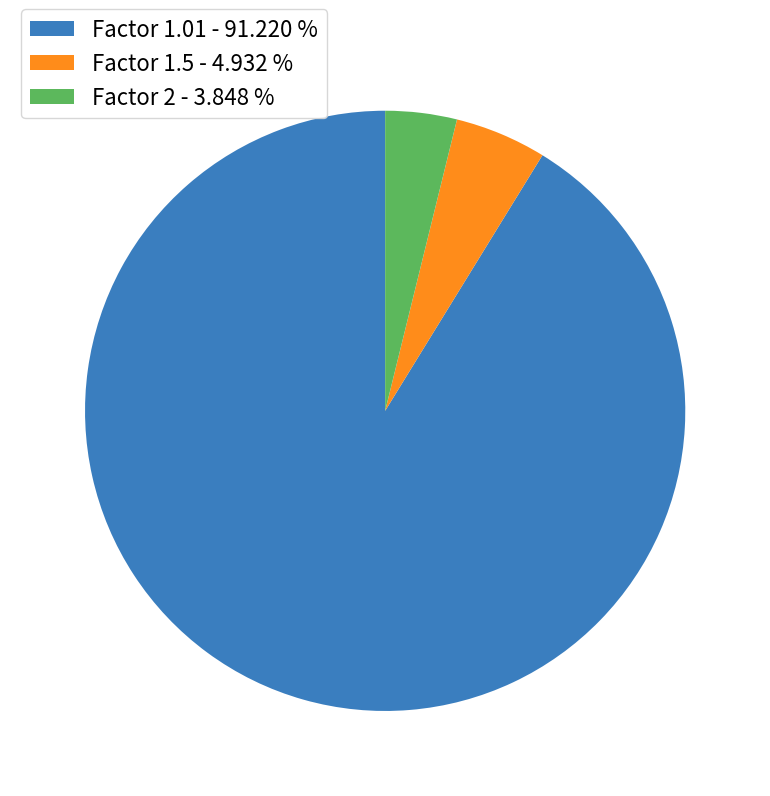

What is the largest slice in the pie chart?

Factor 1.01